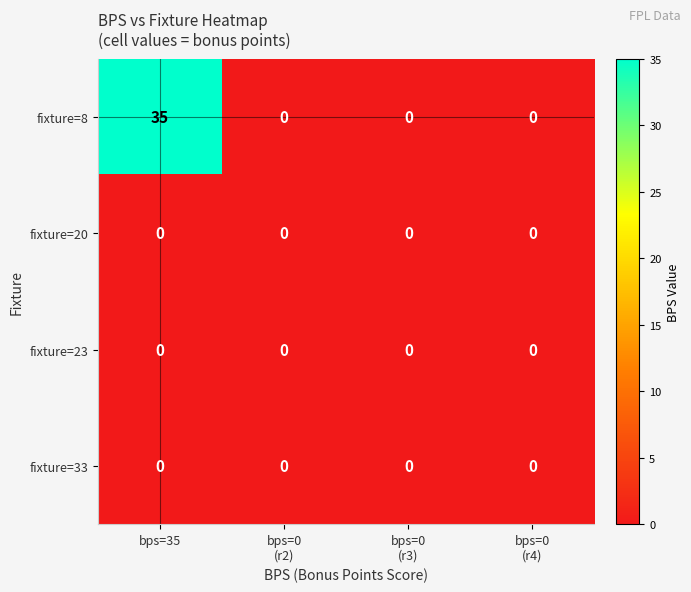

How many fixture=8 values are between 0 and 35?

4